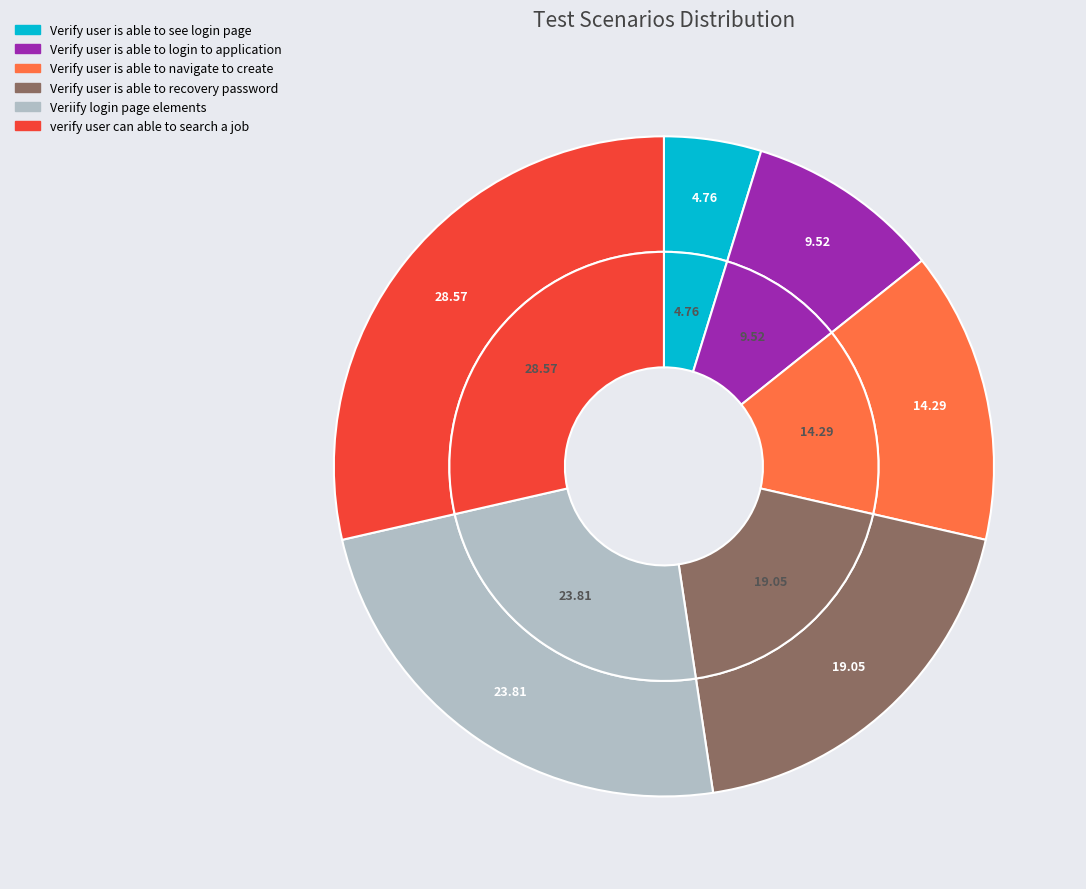

Is it true that Verify user is able to navigate to create is 5% of the pie?

False